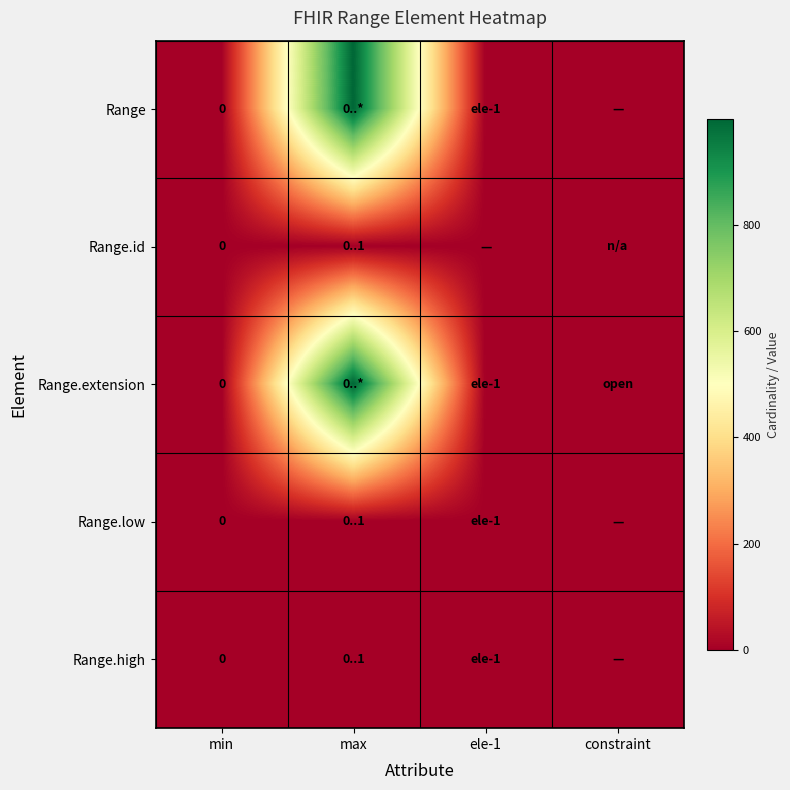

List the series in order of their peak value, lowest first.

Range.id, Range.low, Range.high, Range, Range.extension